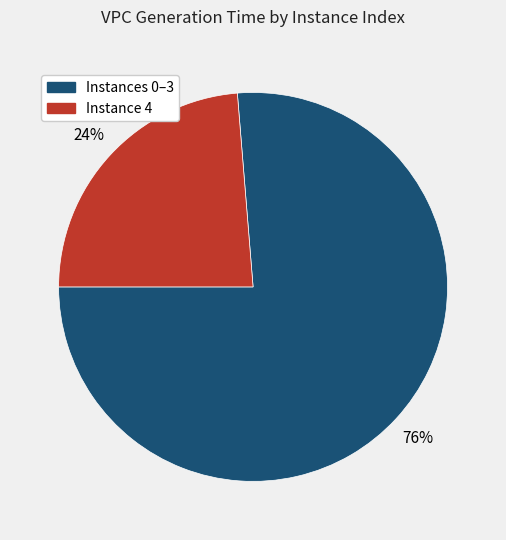

To the nearest percent, what is the average slice percentage?

50%